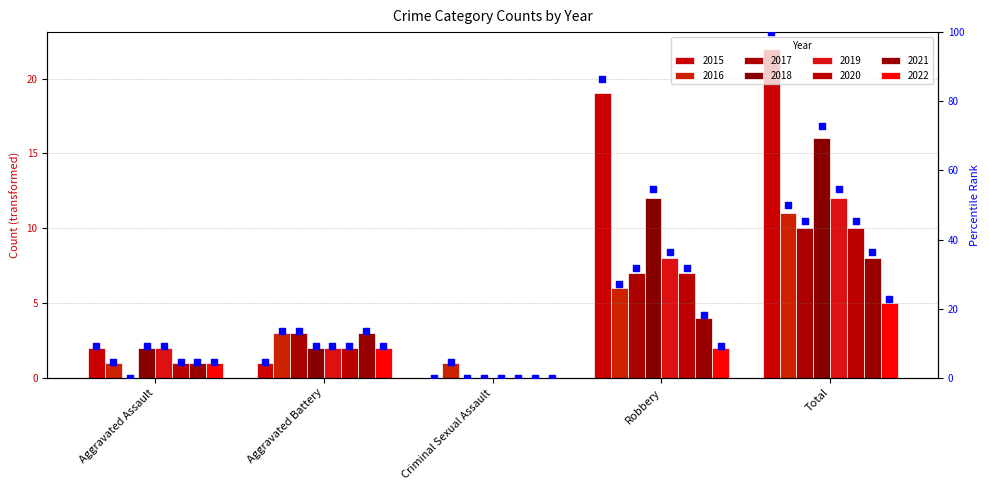

What is the change in value from Aggravated Assault to Criminal Sexual Assault?

-9.1